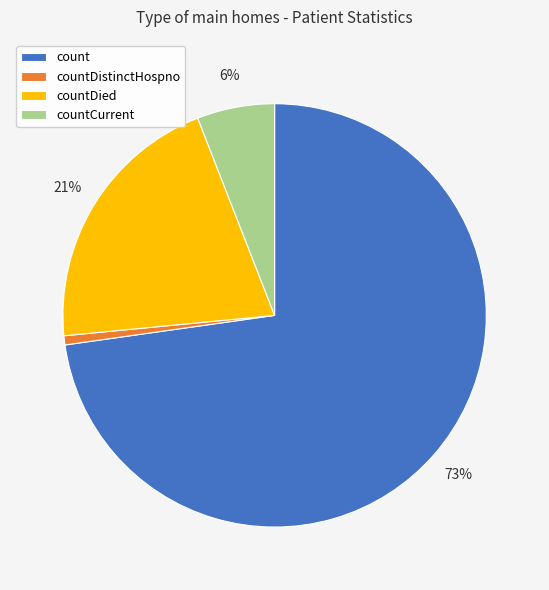

To the nearest percent, what is the combined percentage of countDied and count?

93%